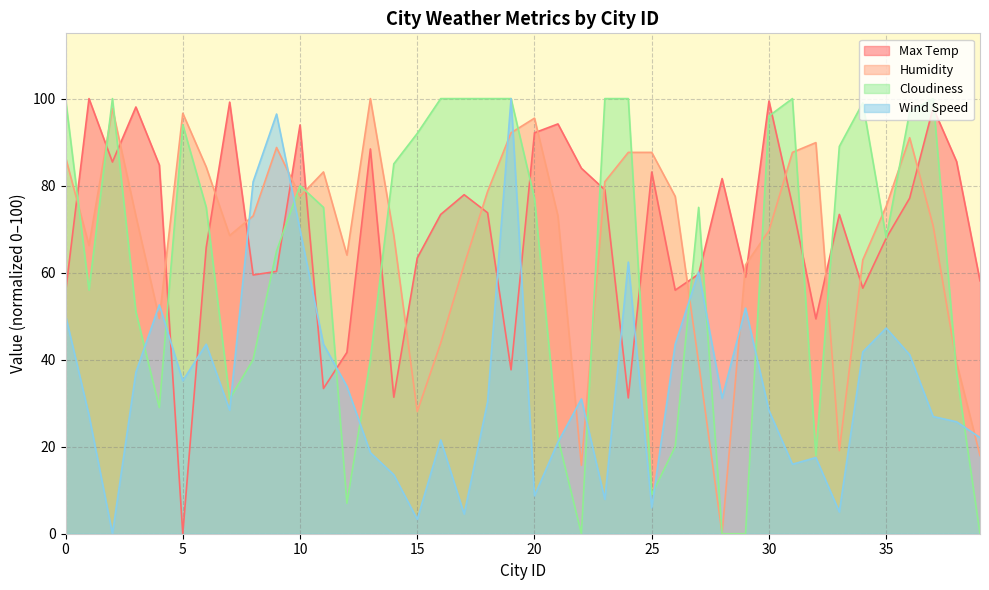

List the labels in order of Wind Speed value, smallest first.

2, 15, 17, 33, 25, 23, 20, 14, 31, 32, 13, 21, 16, 39, 38, 37, 1, 30, 7, 18, 22, 28, 12, 5, 3, 36, 34, 6, 11, 26, 35, 0, 29, 4, 27, 24, 10, 8, 9, 19